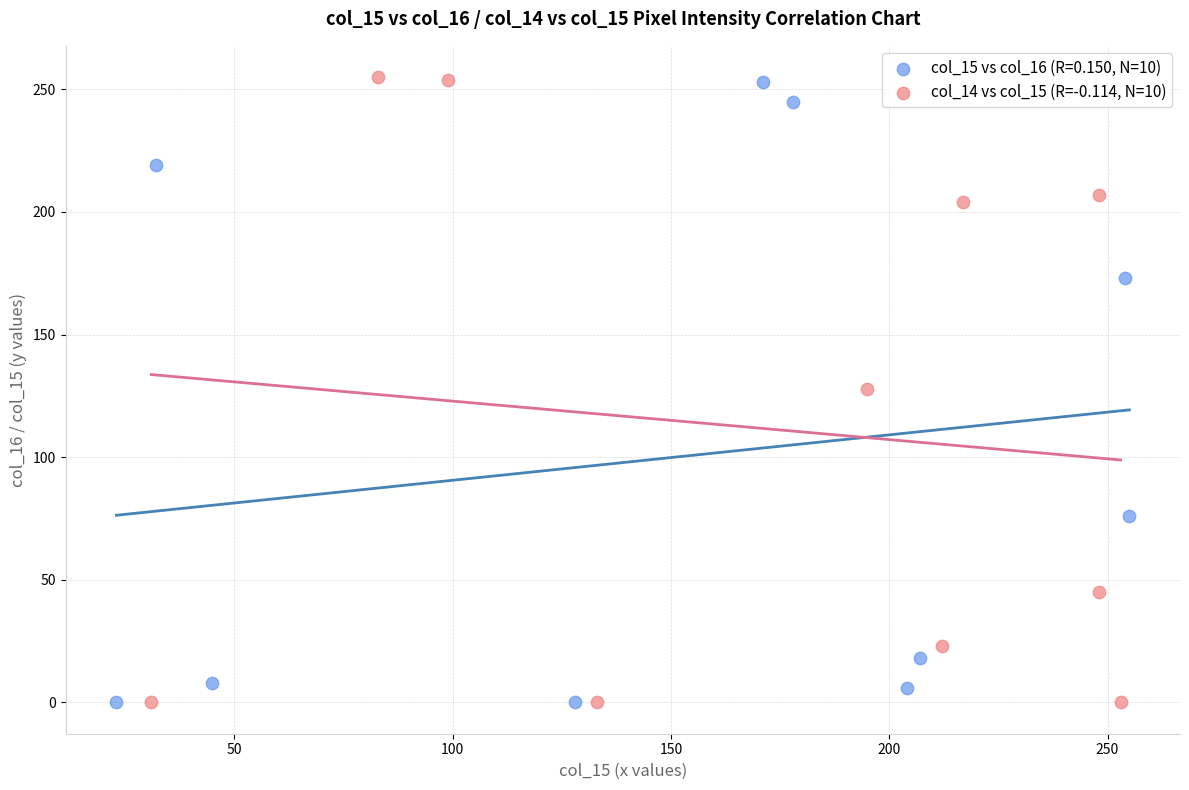

Which series has the largest Y range (max minus min)?

col_14 vs col_15 (R=-0.114, N=10)